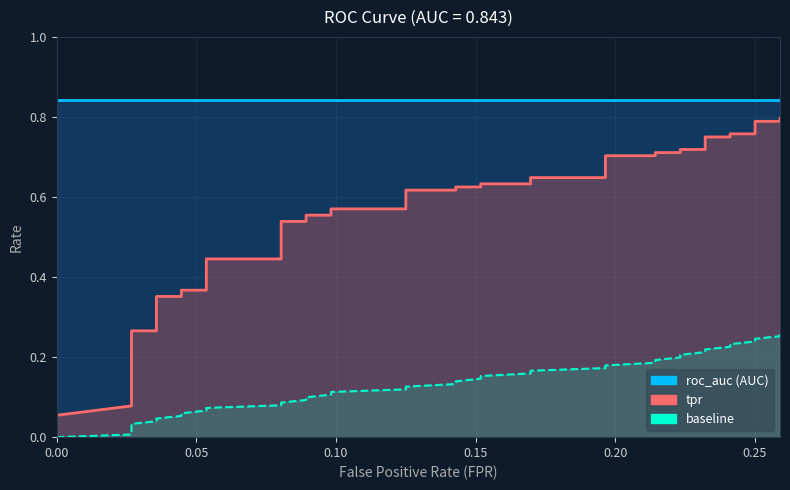

Which series has the widest spread of values?

tpr_line